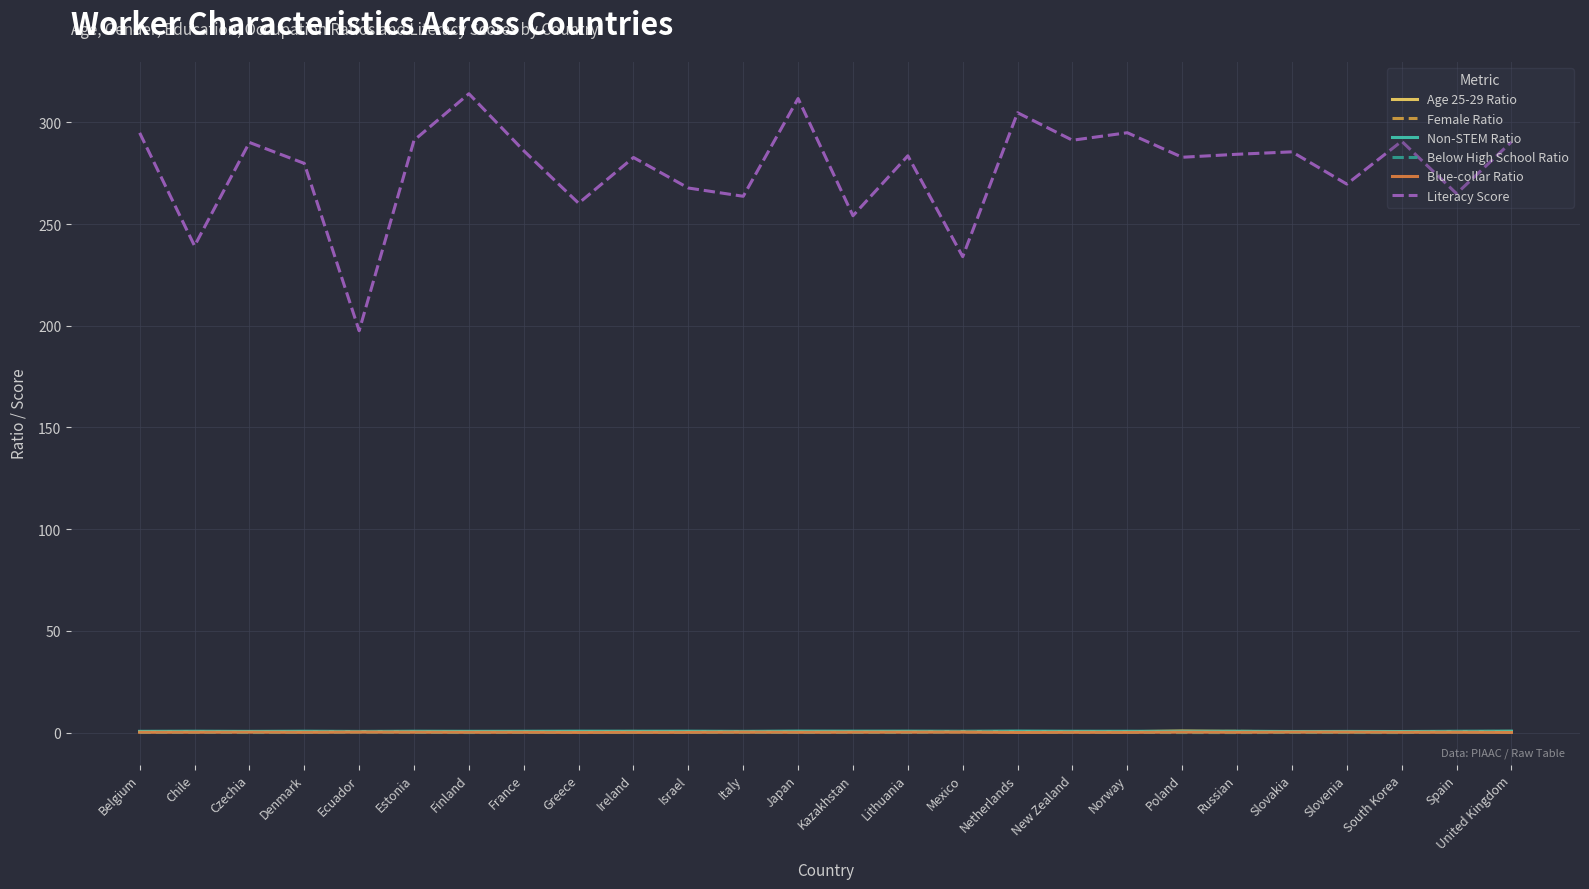

Which series changed the most between Belgium and Denmark?

Literacy Score